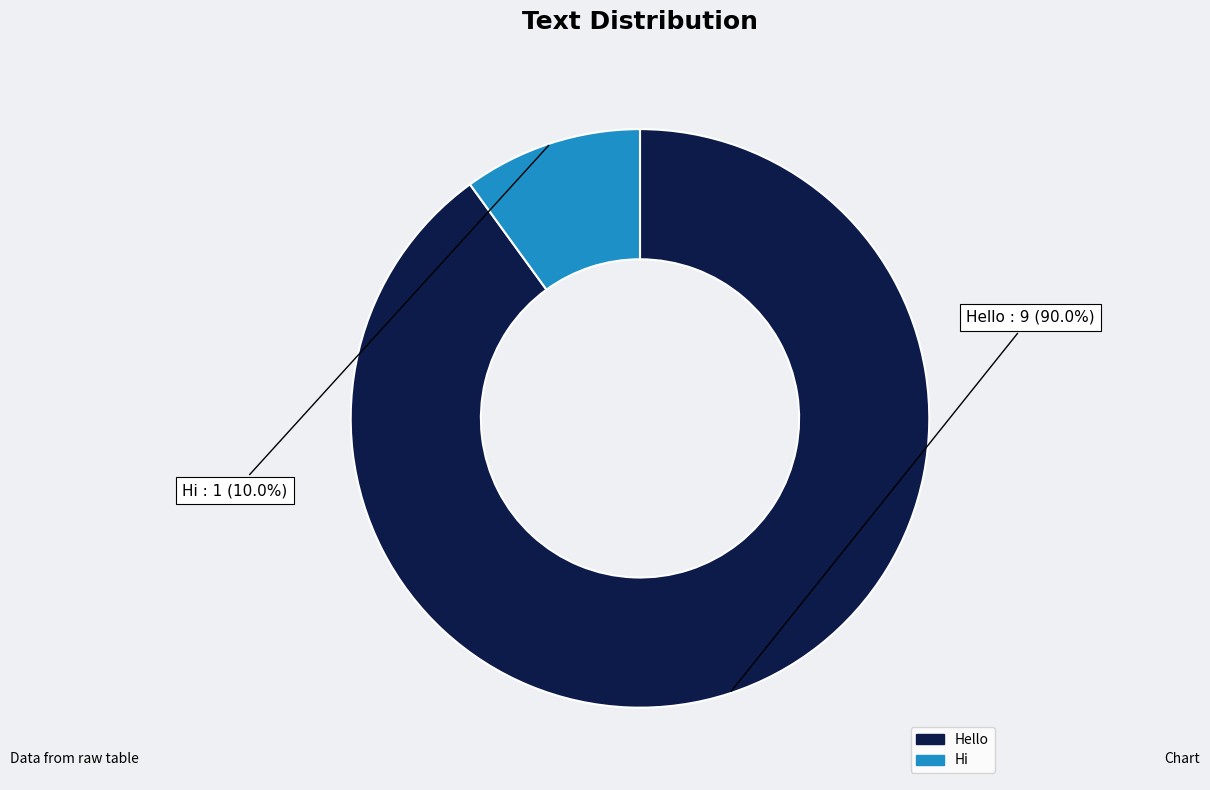

Between Hello and Hi, which is larger?

Hello